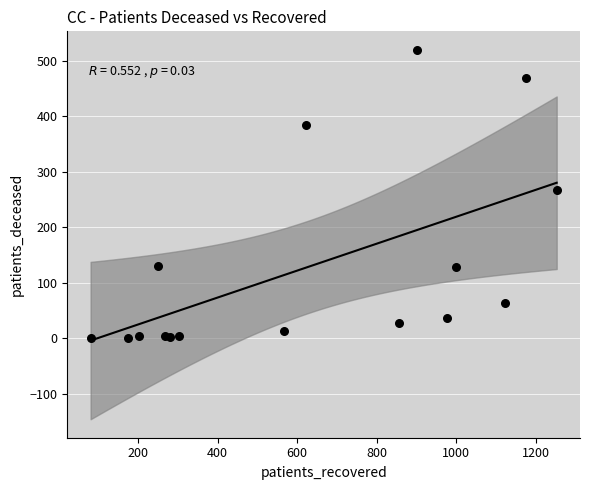

What Y value in the scatter plot is closest to 260?

268